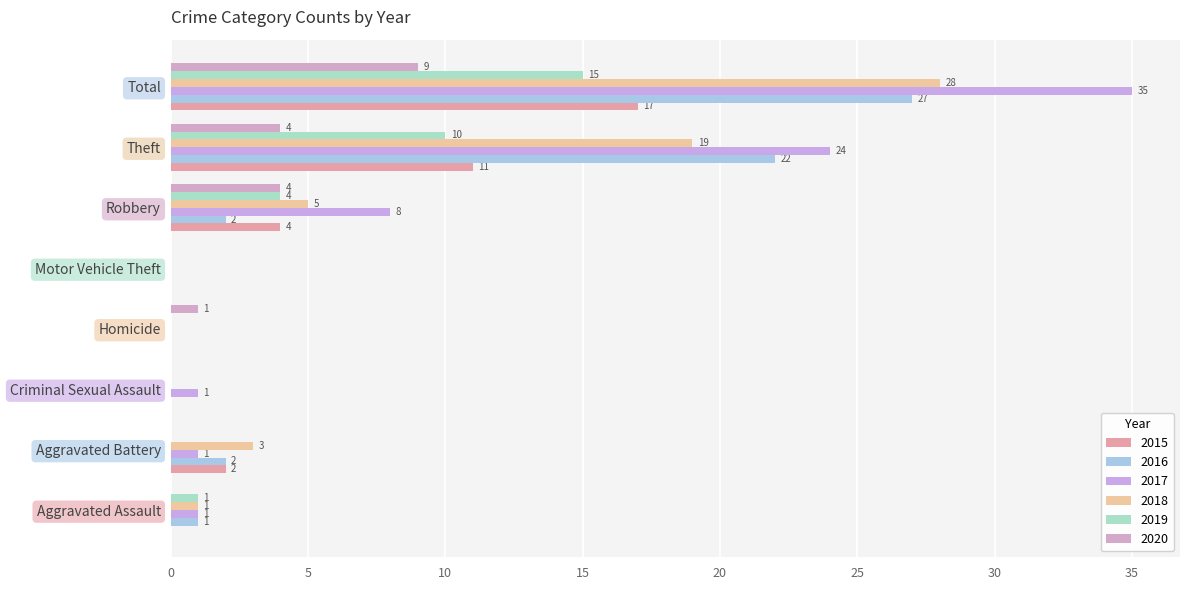

Reading right to left, what are all the values shown in this chart?

2015: Total=17	Theft=11	Robbery=4	Motor Vehicle Theft=0	Homicide=0	Criminal Sexual Assault=0	Aggravated Battery=2	Aggravated Assault=0
2016: Total=27	Theft=22	Robbery=2	Motor Vehicle Theft=0	Homicide=0	Criminal Sexual Assault=0	Aggravated Battery=2	Aggravated Assault=1
2017: Total=35	Theft=24	Robbery=8	Motor Vehicle Theft=0	Homicide=0	Criminal Sexual Assault=1	Aggravated Battery=1	Aggravated Assault=1
2018: Total=28	Theft=19	Robbery=5	Motor Vehicle Theft=0	Homicide=0	Criminal Sexual Assault=0	Aggravated Battery=3	Aggravated Assault=1
2019: Total=15	Theft=10	Robbery=4	Motor Vehicle Theft=0	Homicide=0	Criminal Sexual Assault=0	Aggravated Battery=0	Aggravated Assault=1
2020: Total=9	Theft=4	Robbery=4	Motor Vehicle Theft=0	Homicide=1	Criminal Sexual Assault=0	Aggravated Battery=0	Aggravated Assault=0